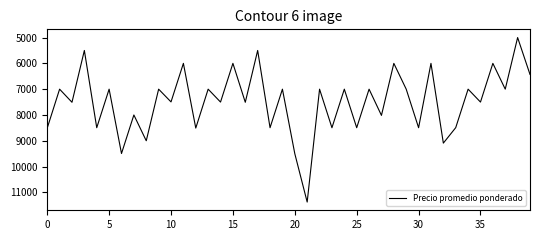

Does the chart have visible grid lines?

No